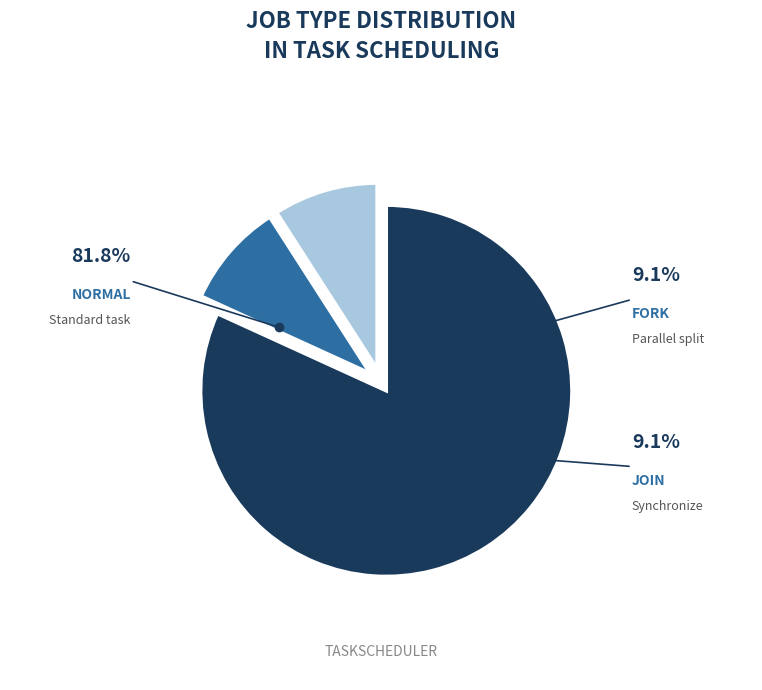

Is there a majority slice in this chart?

Yes